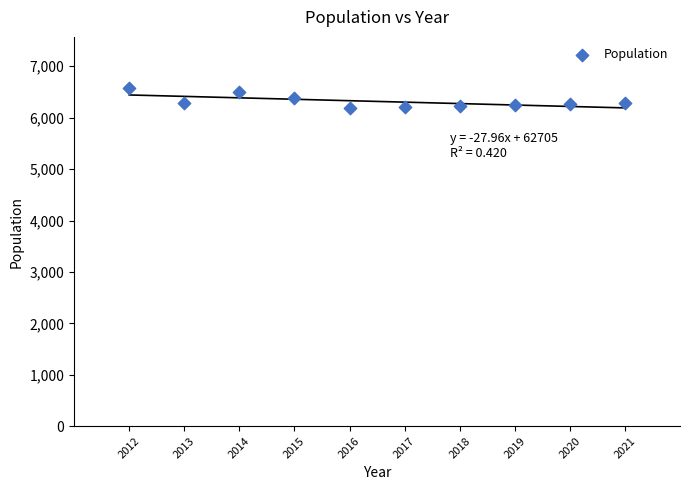

What is the average X value?

2016